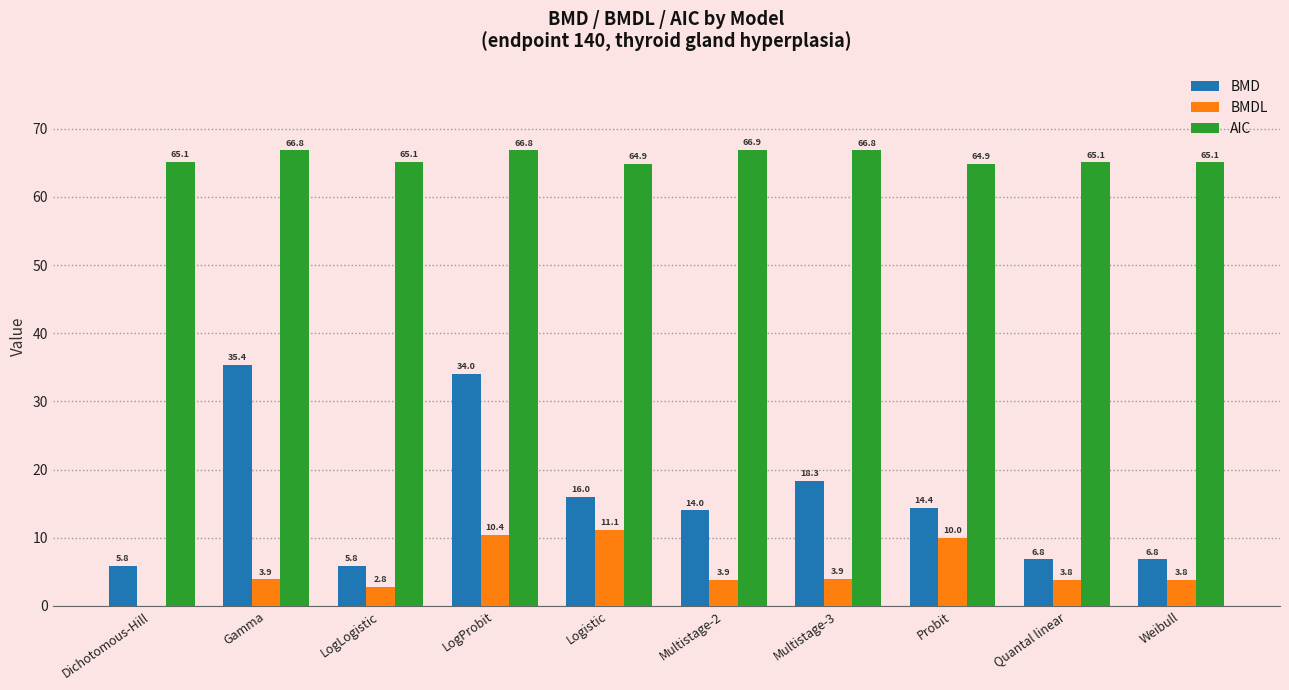

The AIC series shows 32.5 at Weibull. True or false?

False